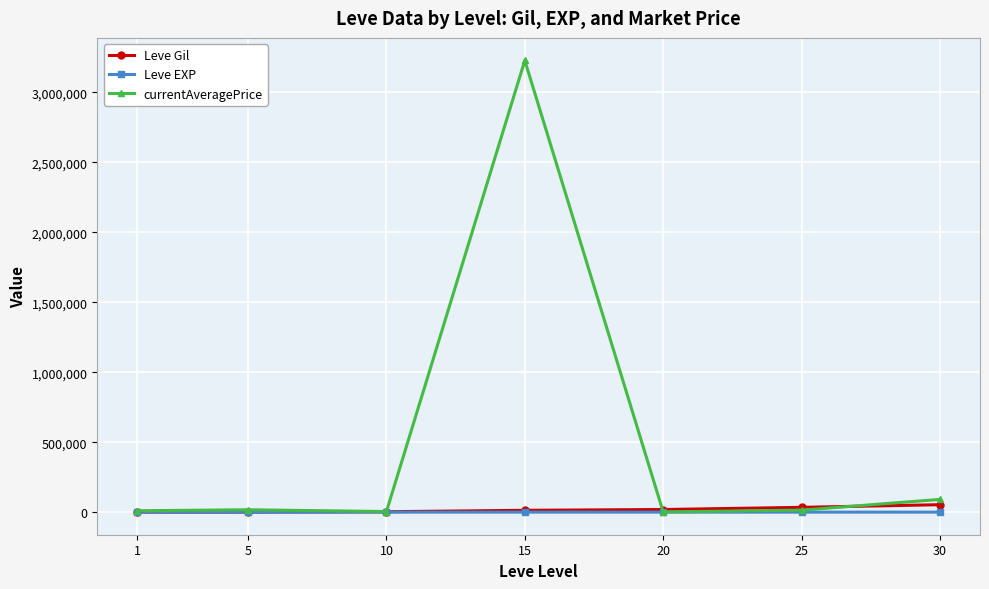

True or false: currentAveragePrice has more than 2 points higher than both neighbors.

False